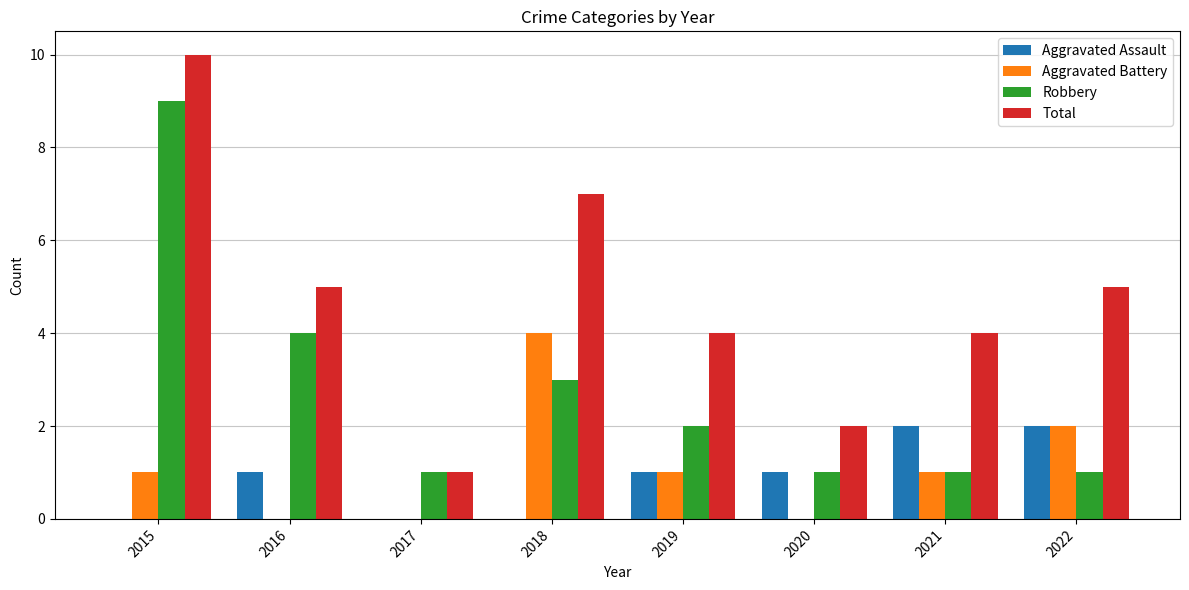

Count the number of categories in the chart.

8